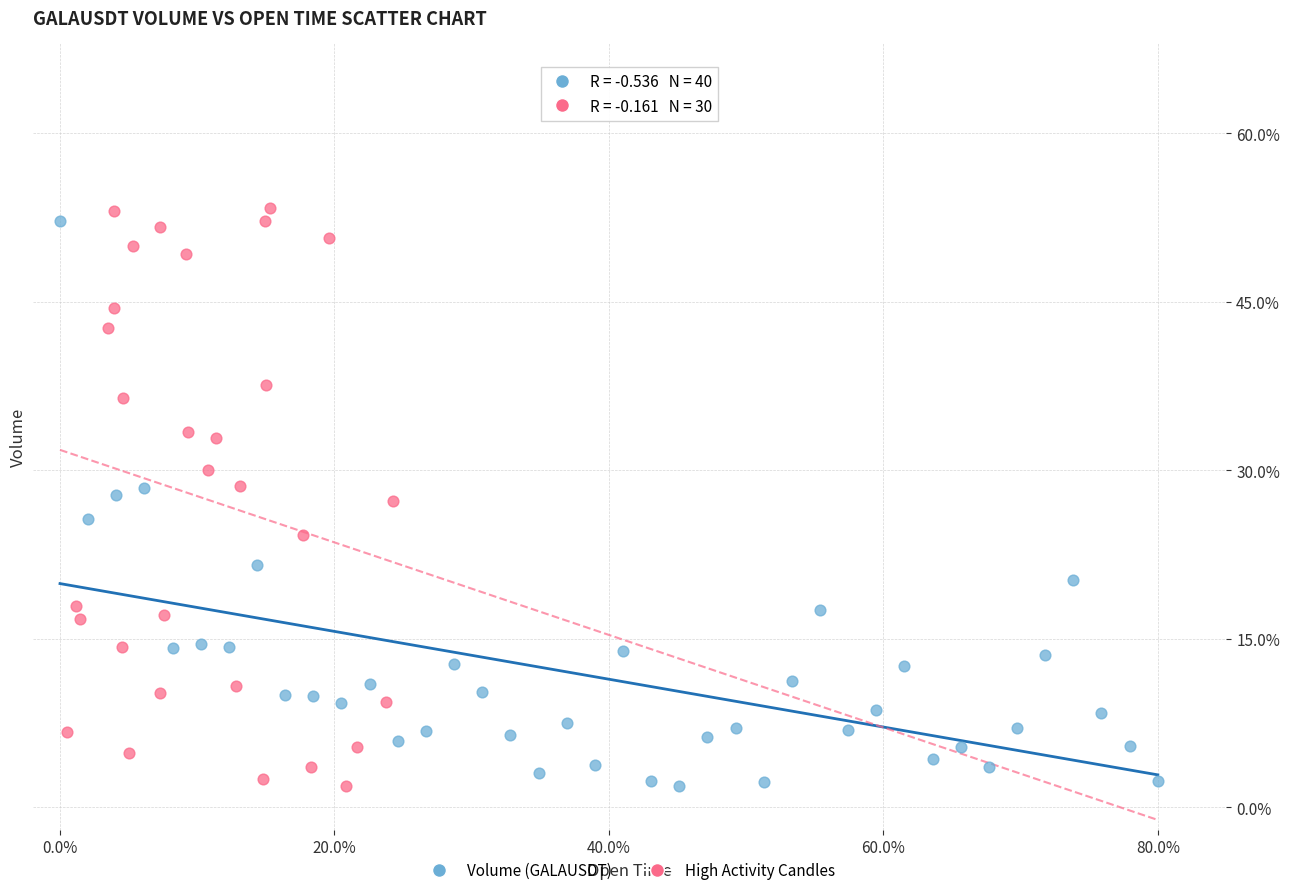

What are all the series names shown in the legend?

Volume (GALAUSDT), High Activity Candles